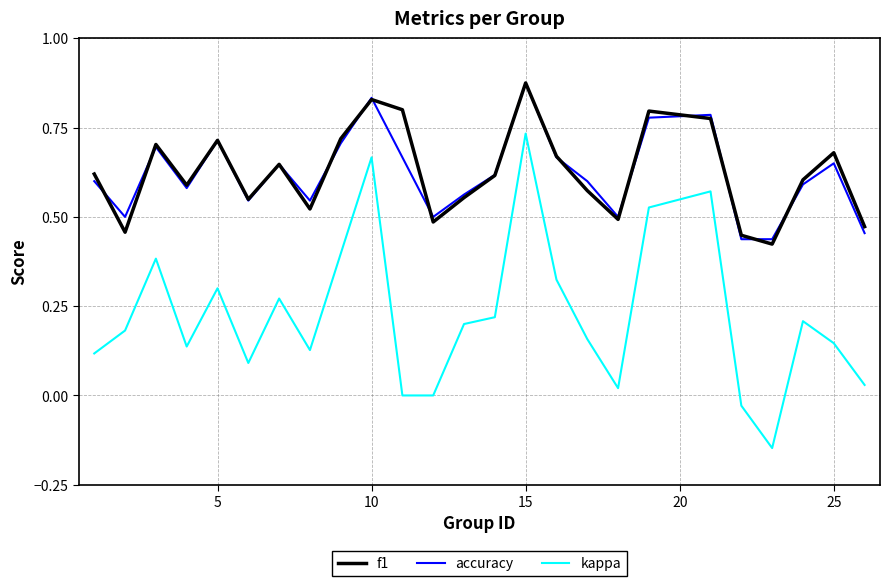

True or false: f1 and kappa cross at least once.

False